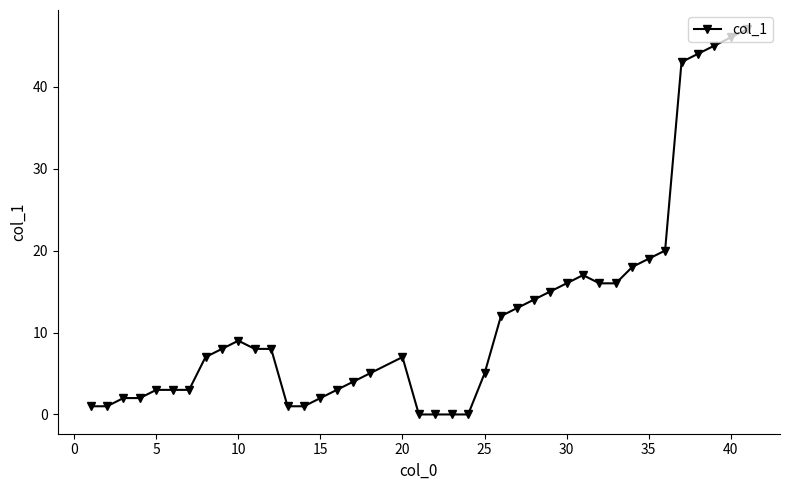

True or false: there are more than 0 points higher than both neighbors.

True